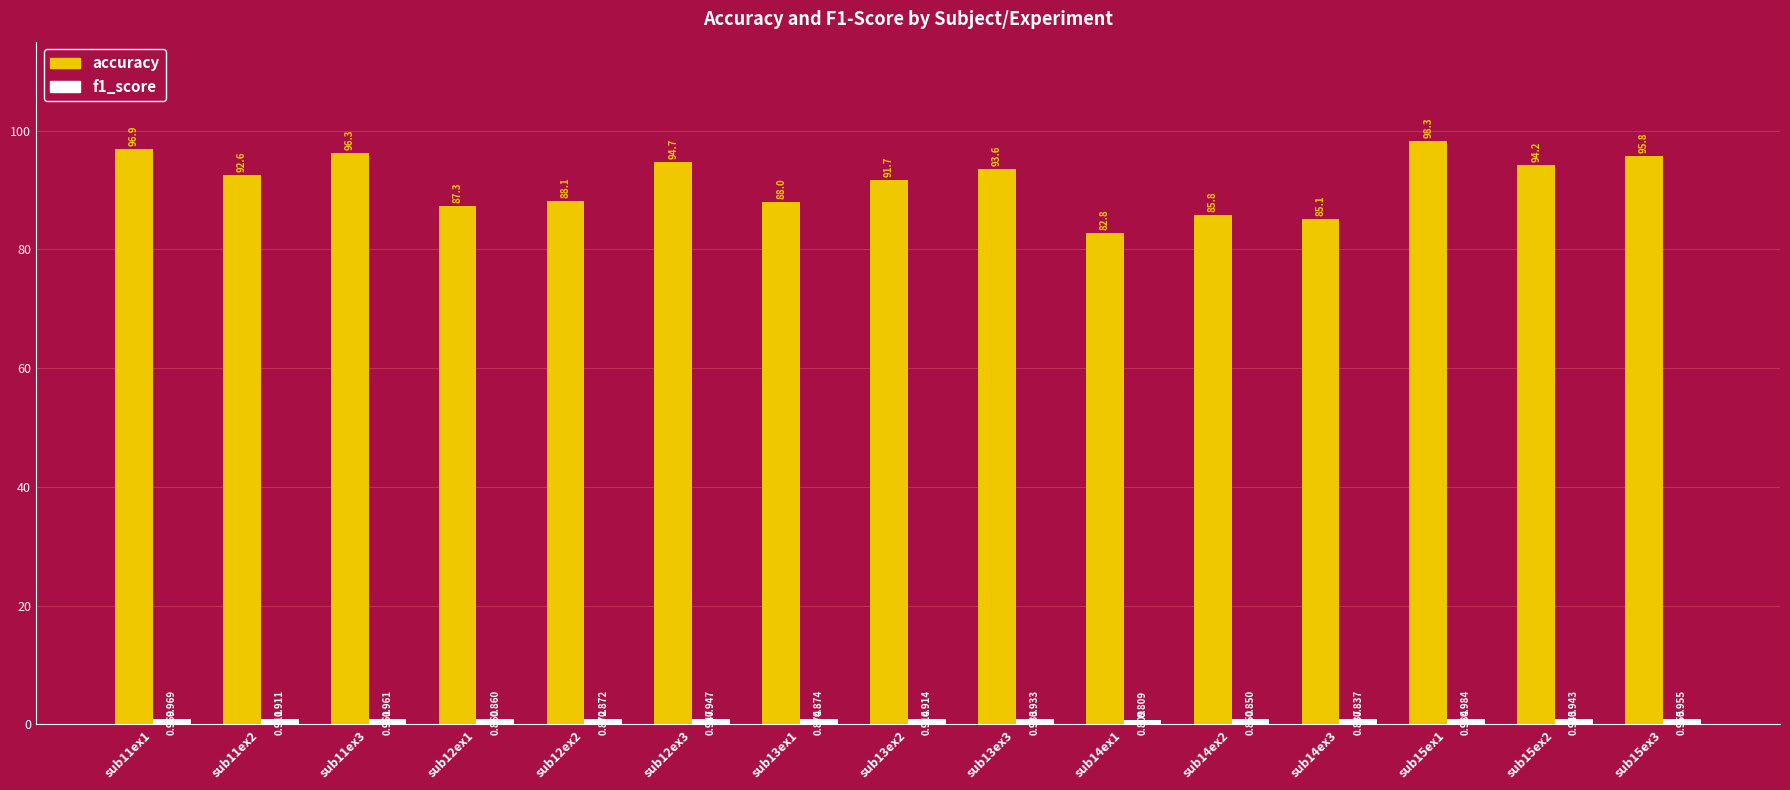

Which series changed the most between sub12ex2 and sub13ex2?

accuracy